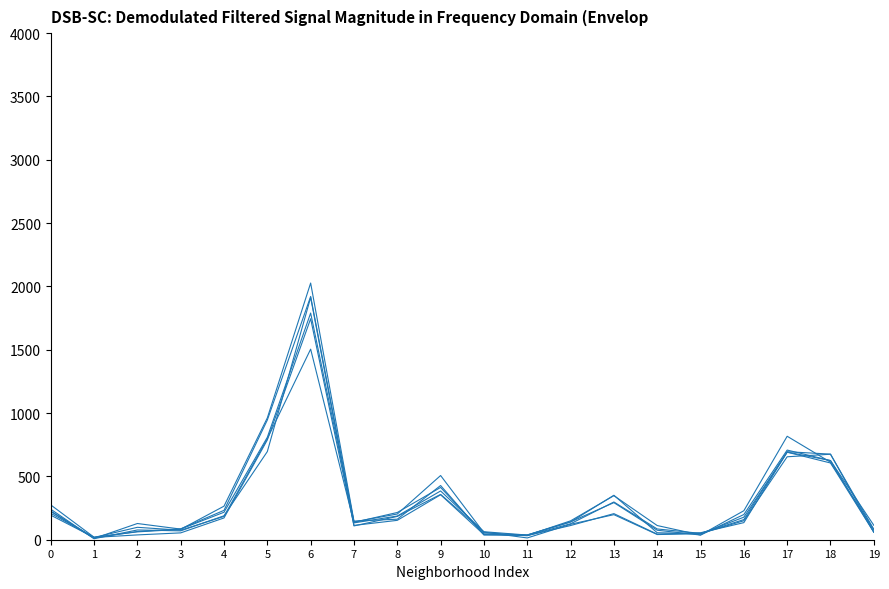

How many lines are shown in the chart?

6